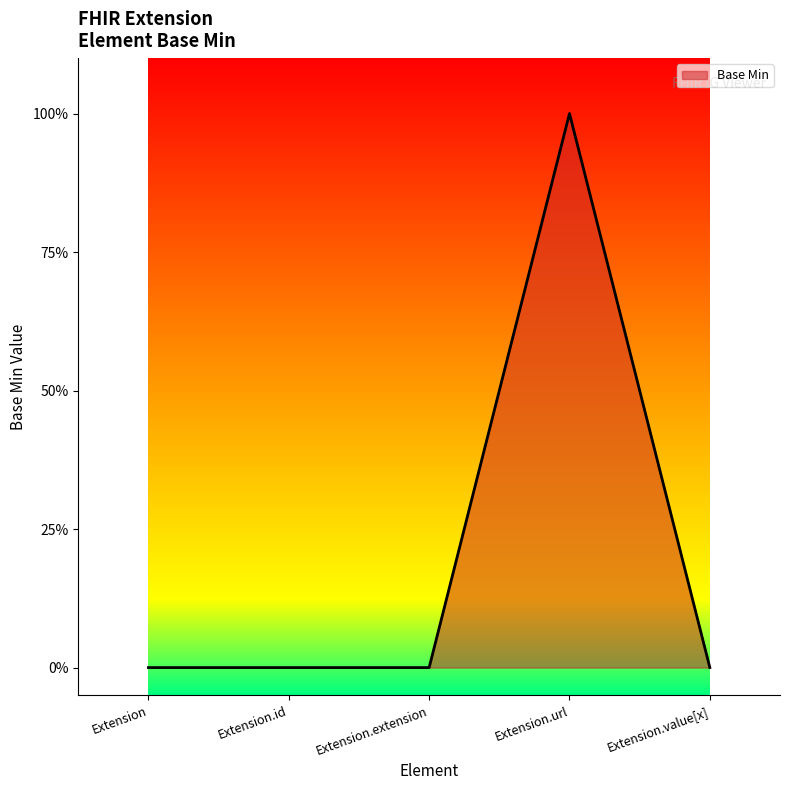

Does the chart have visible grid lines?

No